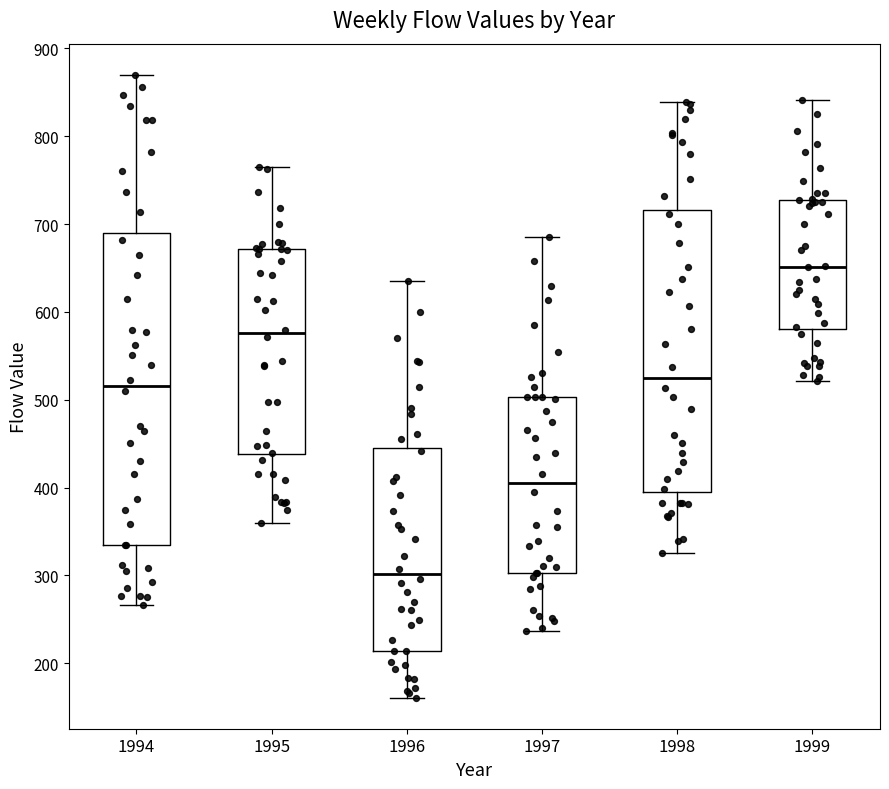

Which box's median line is the highest?

1999